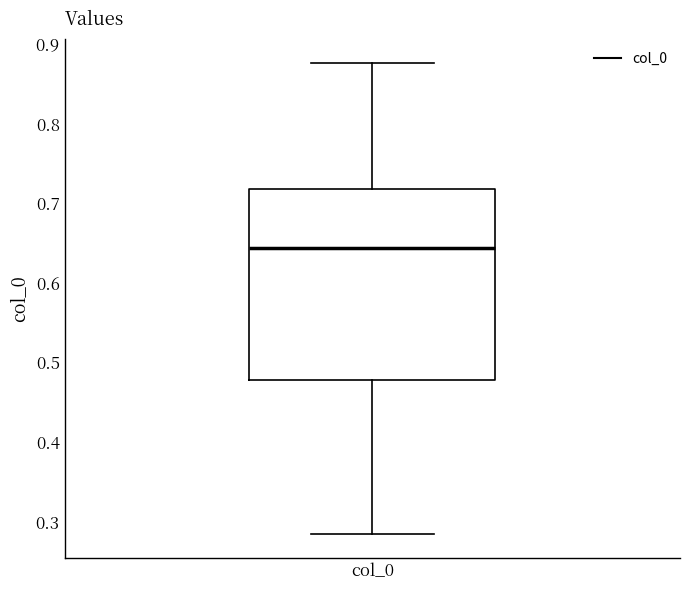

Read this box plot against the y-axis: the position of the median line, the range covered by the box, and the ends of both whiskers. The values are not printed on the chart, so give them approximately, as read against the axis.

median 0.64, box 0.48 to 0.72, whiskers 0.28 to 0.88